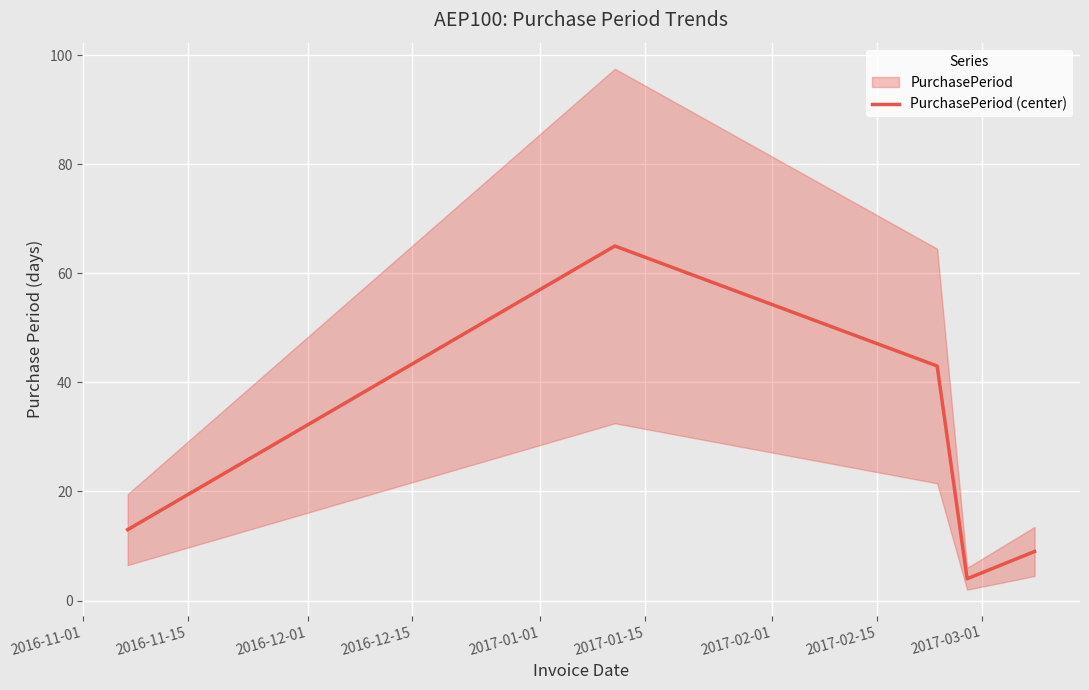

What is the lowest value of the PurchasePeriod (center) series?

4